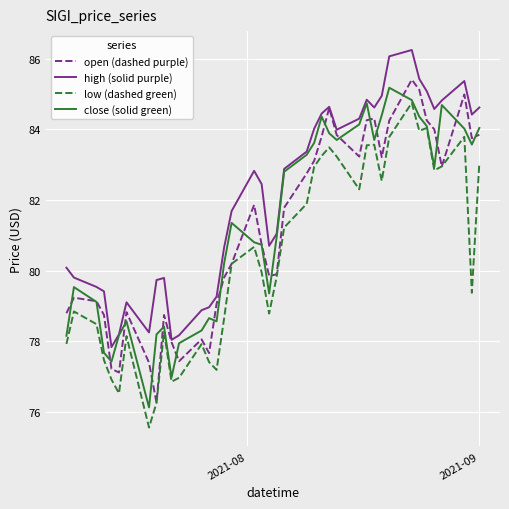

Which series has the largest total across all categories?

high (solid purple)